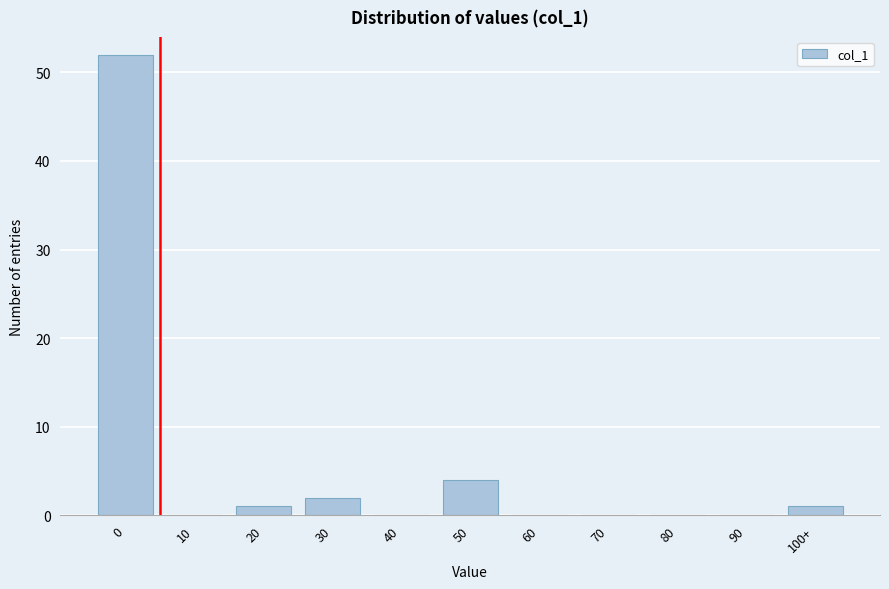

Reading left to right, list all the values displayed in this chart.

0=52	10=0	20=1	30=2	40=0	50=4	60=0	70=0	80=0	90=0	100+=1